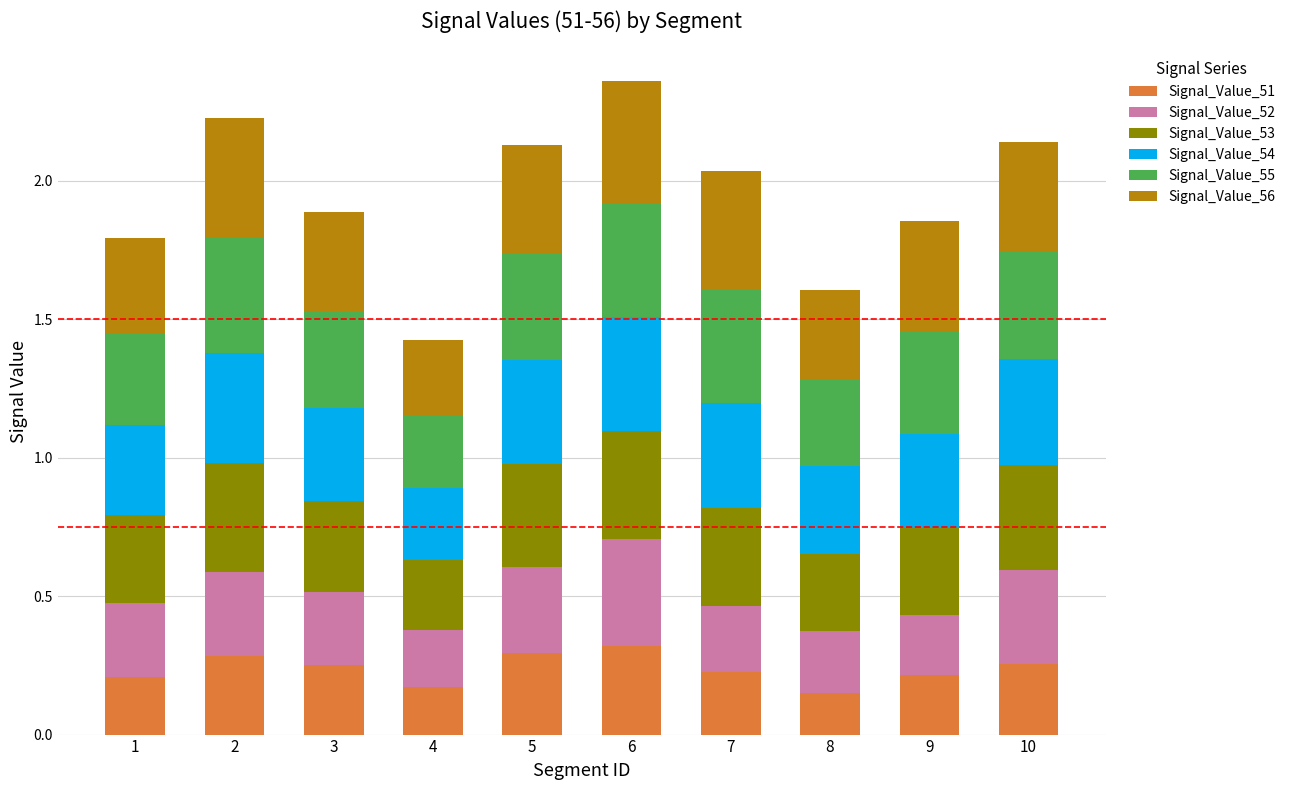

True or false: Signal_Value_51 has a value of 0.2 at 1.

True